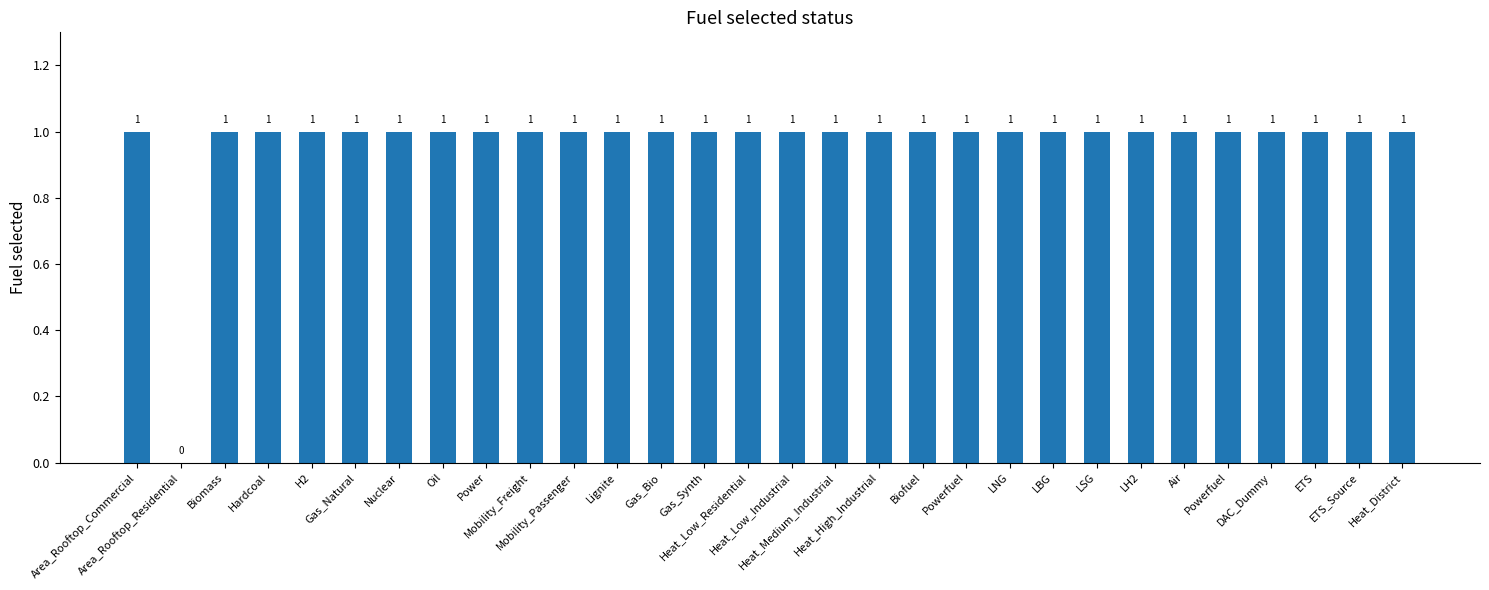

Rank the categories by value from lowest to highest.

Area_Rooftop_Residential, Area_Rooftop_Commercial, Biomass, Hardcoal, H2, Gas_Natural, Nuclear, Oil, Power, Mobility_Freight, Mobility_Passenger, Lignite, Gas_Bio, Gas_Synth, Heat_Low_Residential, Heat_Low_Industrial, Heat_Medium_Industrial, Heat_High_Industrial, Biofuel, Powerfuel, LNG, LBG, LSG, LH2, Air, Powerfuel, DAC_Dummy, ETS, ETS_Source, Heat_District